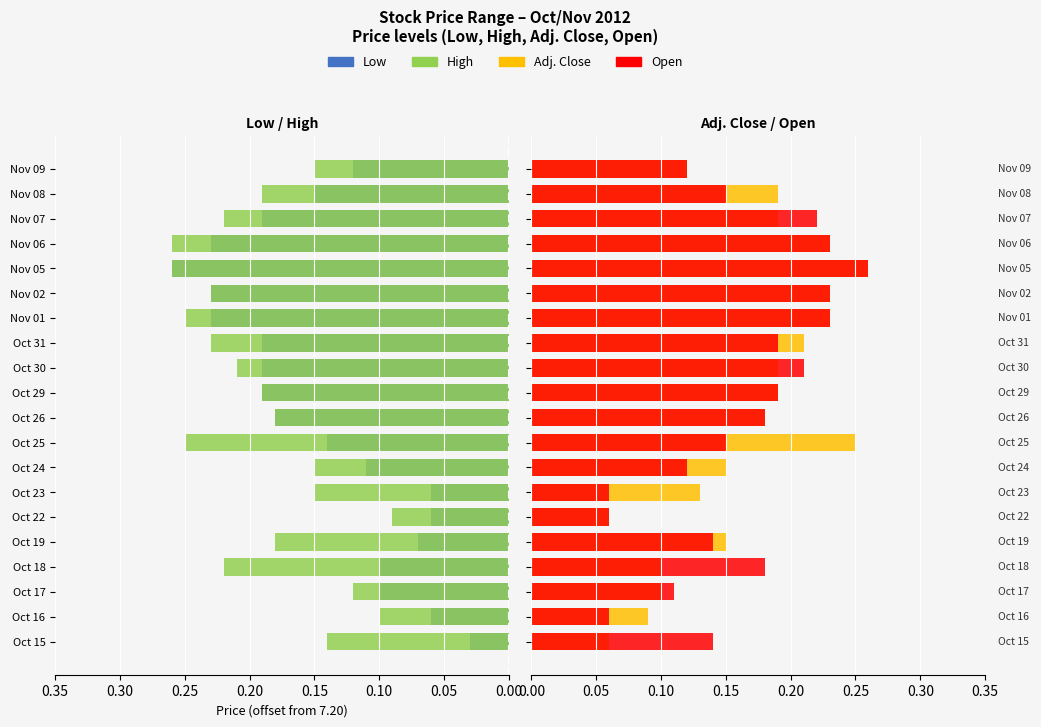

What are all the series names shown in the legend?

Low, High, Adj. Close, Open